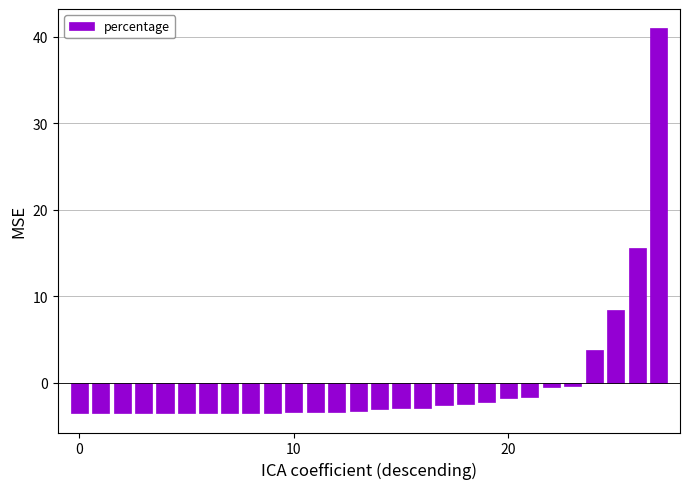

What is the value of the 8th bar from the left?

-3.5